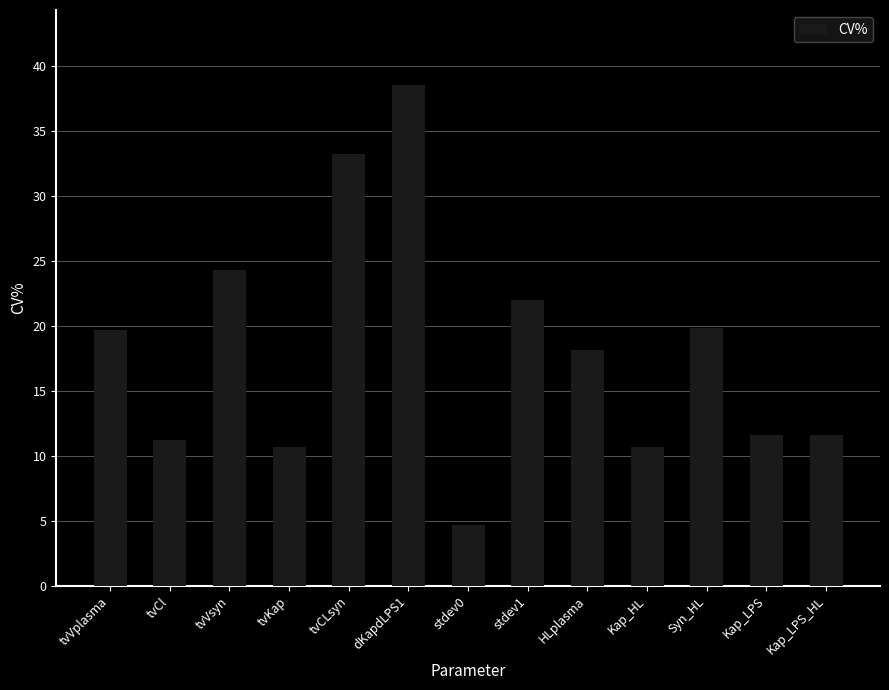

What position from the right is tvCLsyn?

9